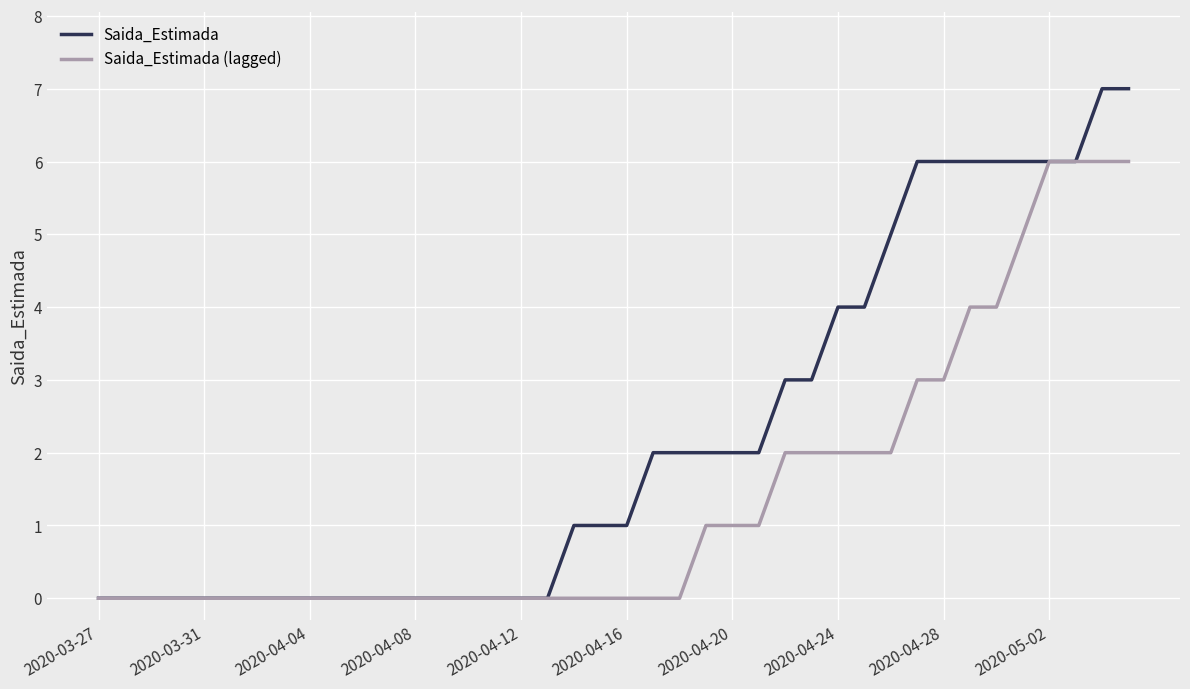

Rank the series by their maximum value, from lowest to highest.

Saida_Estimada (lagged), Saida_Estimada